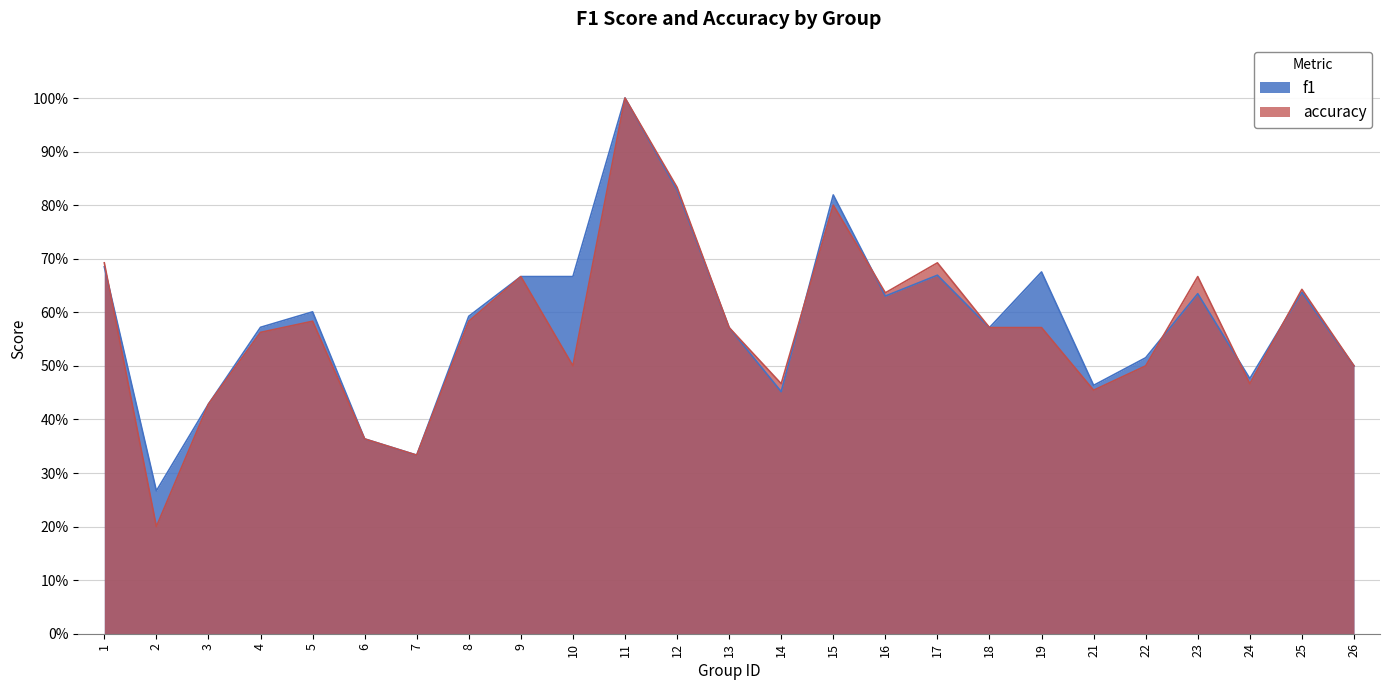

How many intersections are there between accuracy and f1?

6